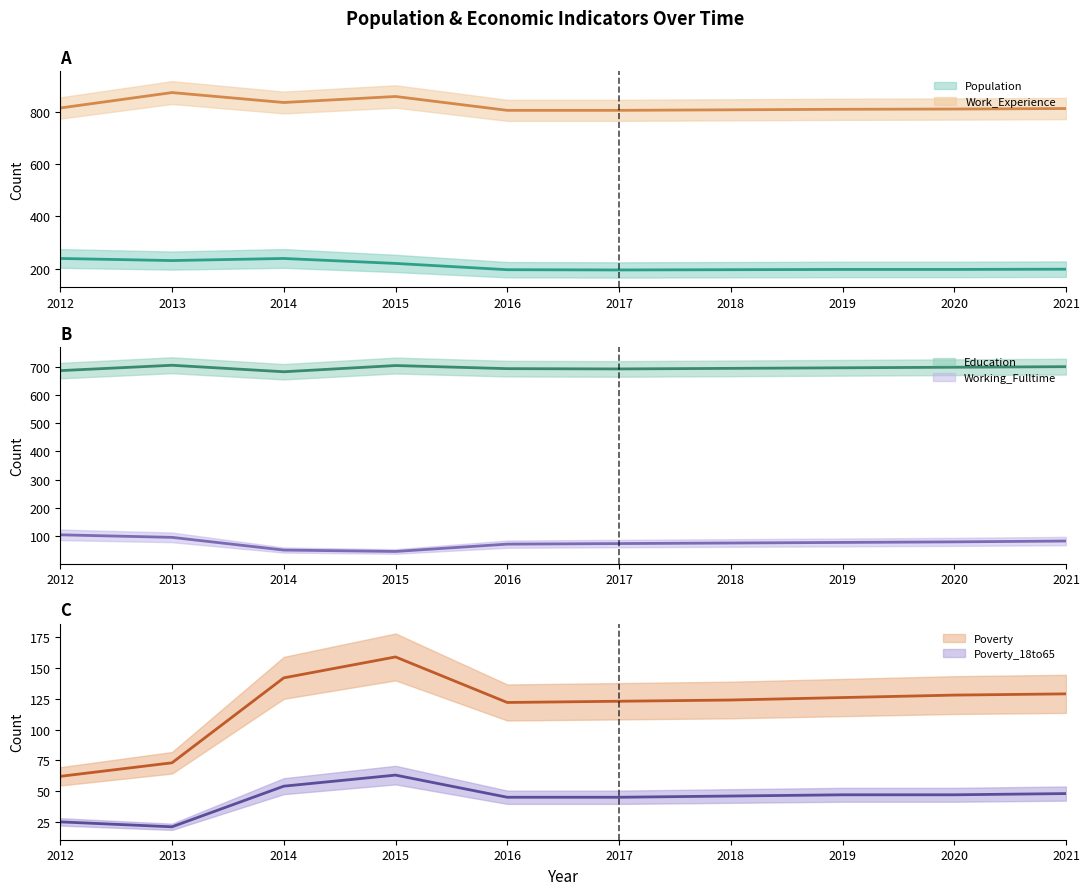

Which series has the widest spread of values?

Poverty